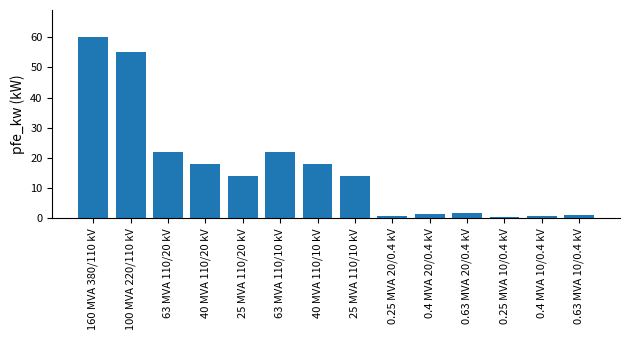

What is the difference between the second highest and minimum values?

54.4